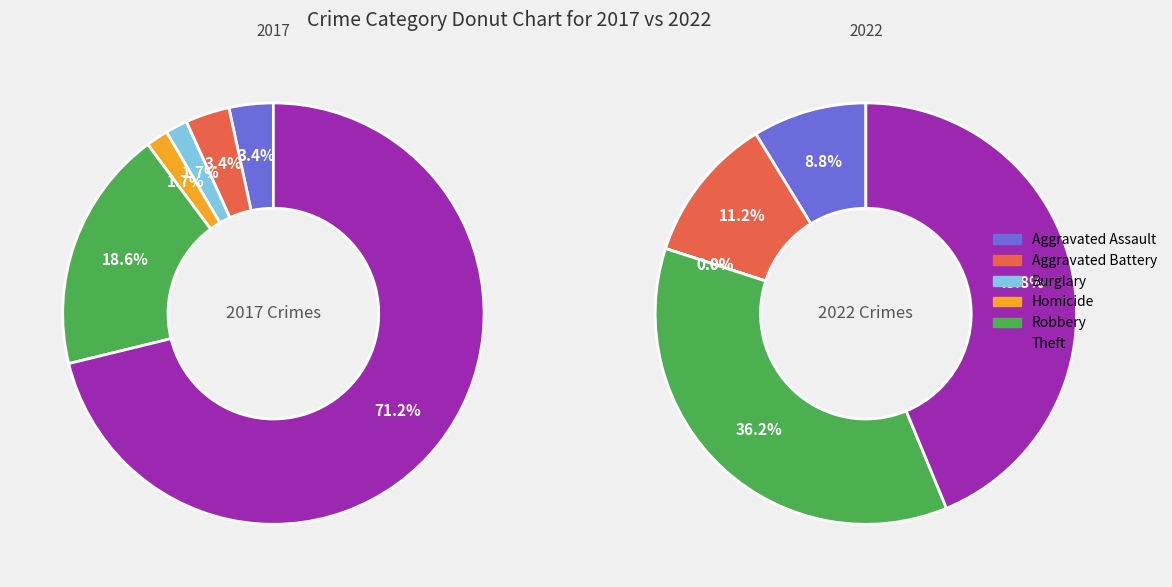

What percentage is the Aggravated Battery slice, to the nearest percent?

3%